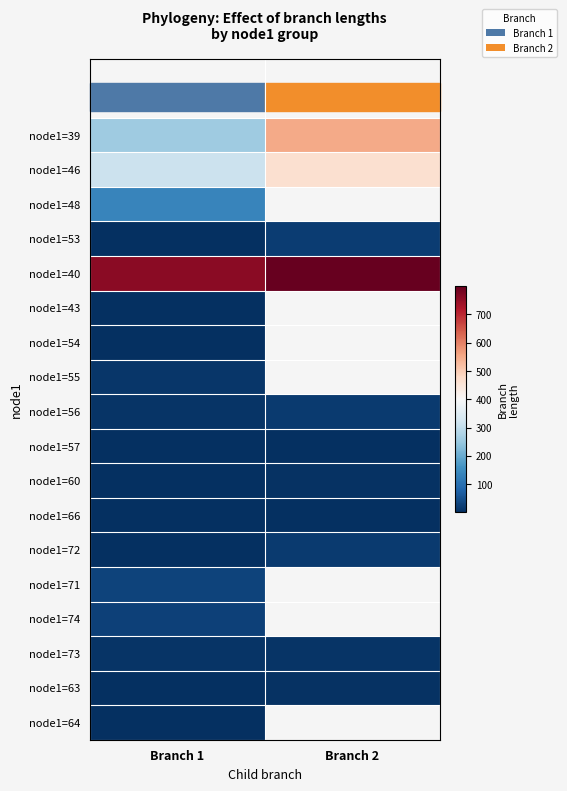

At which category does the chart reach its peak across all series?

Branch 2